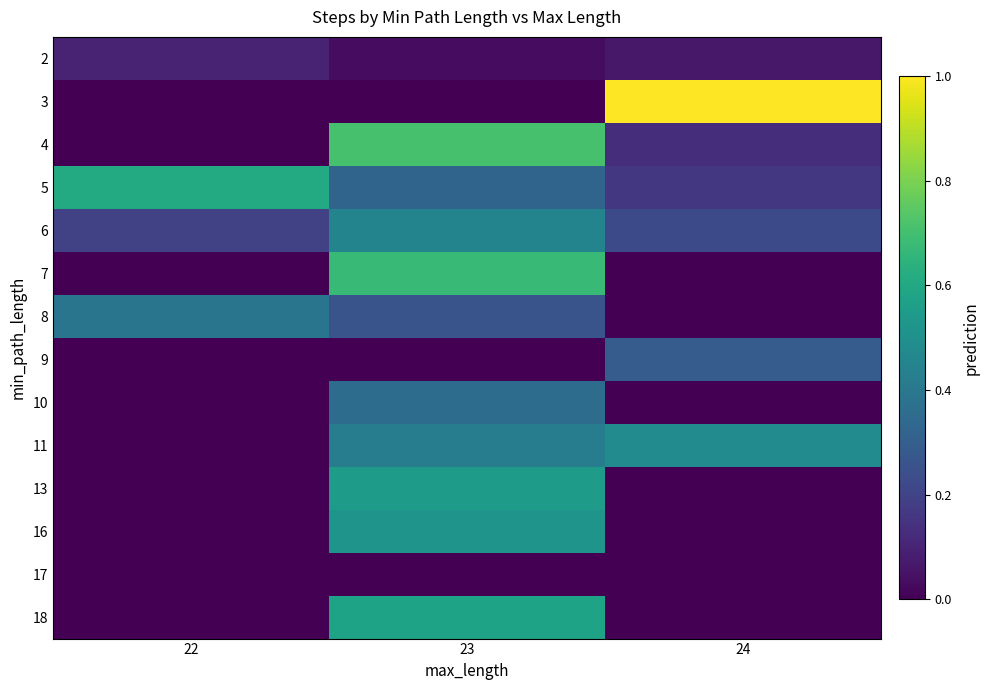

What is the maximum value shown in the chart?

1.0